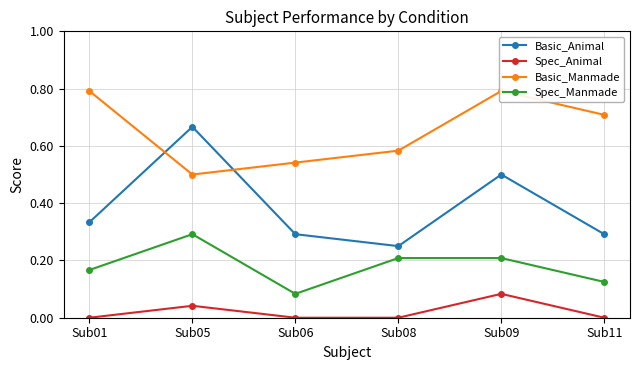

Which category has the lowest value across all series?

Sub01